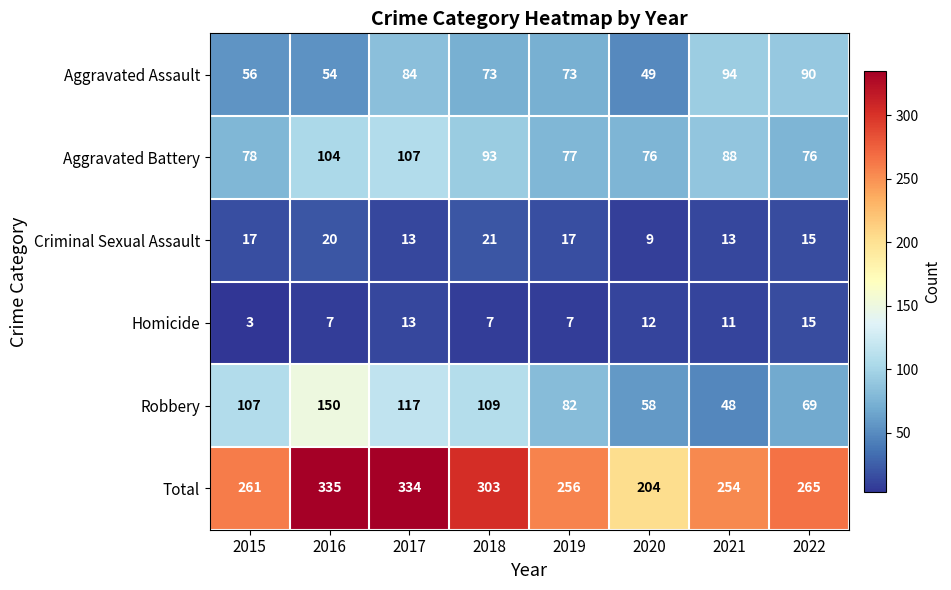

Which series has the largest range (max minus min)?

Total